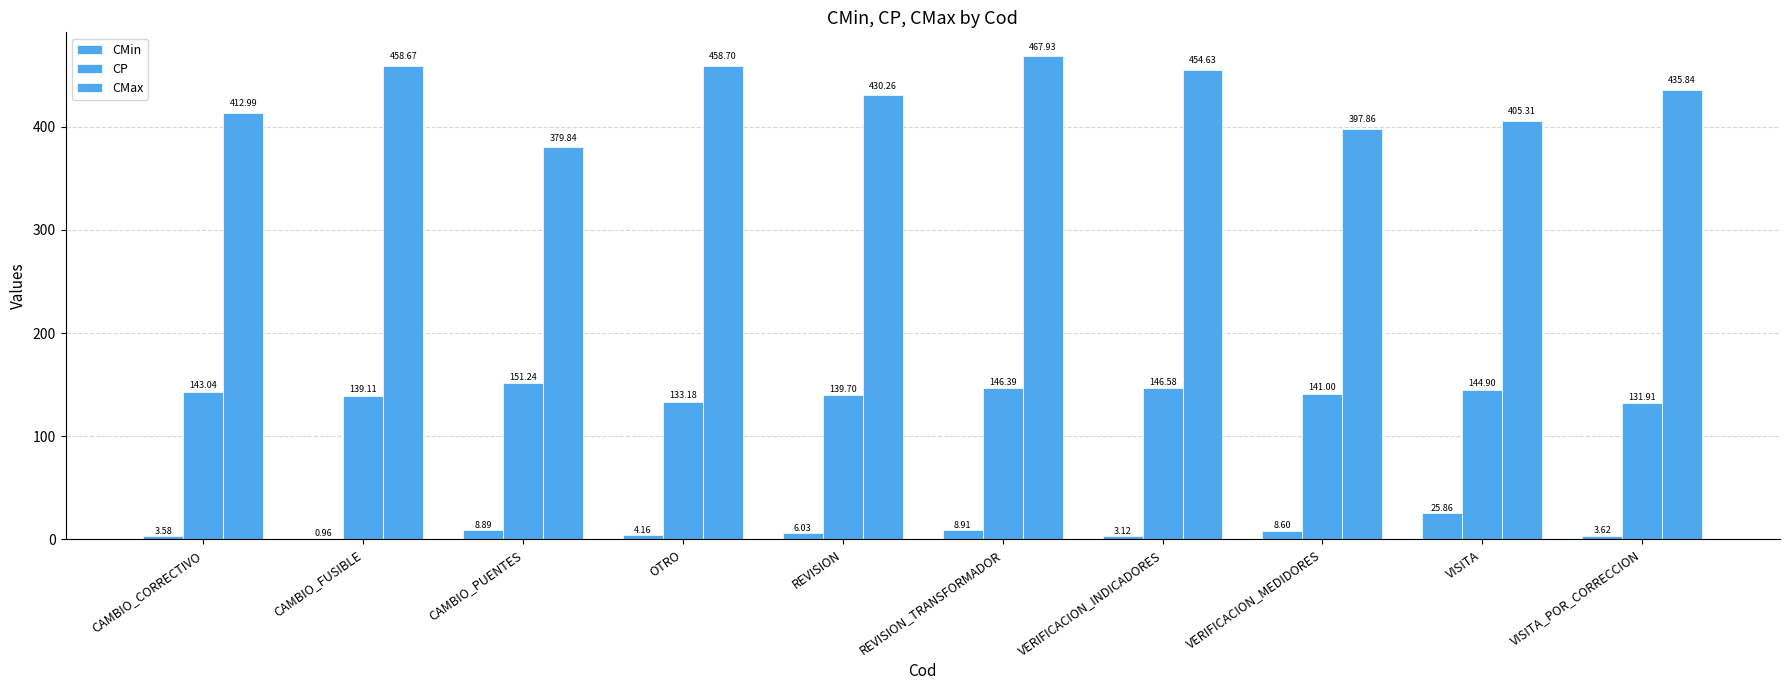

Is it true that CMax equals 379.8 at CAMBIO_PUENTES?

True